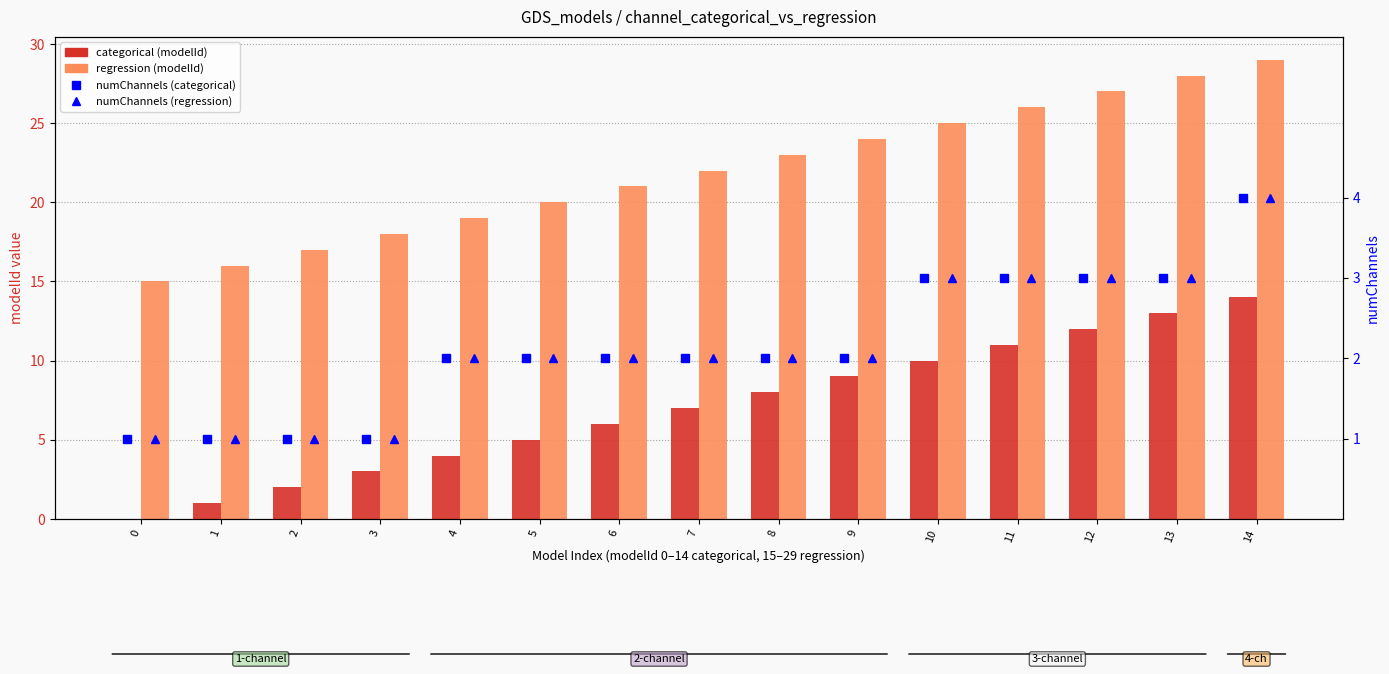

Reading left to right, what are all the values shown in this chart?

categorical (modelId): 0	1	2	3	4	5	6	7	8	9	10	11	12	13	14
regression (modelId): 15	16	17	18	19	20	21	22	23	24	25	26	27	28	29
numChannels (categorical): 1	1	1	1	2	2	2	2	2	2	3	3	3	3	4
numChannels (regression): 1	1	1	1	2	2	2	2	2	2	3	3	3	3	4